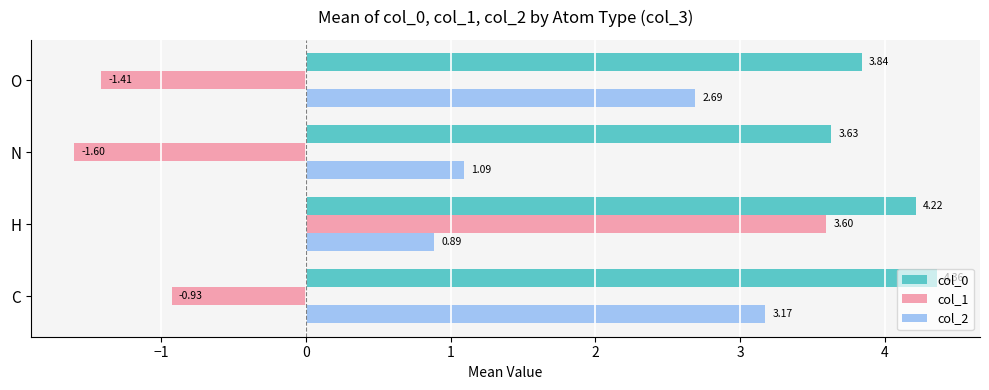

Rank the series at N from lowest to highest value.

col_1, col_2, col_0